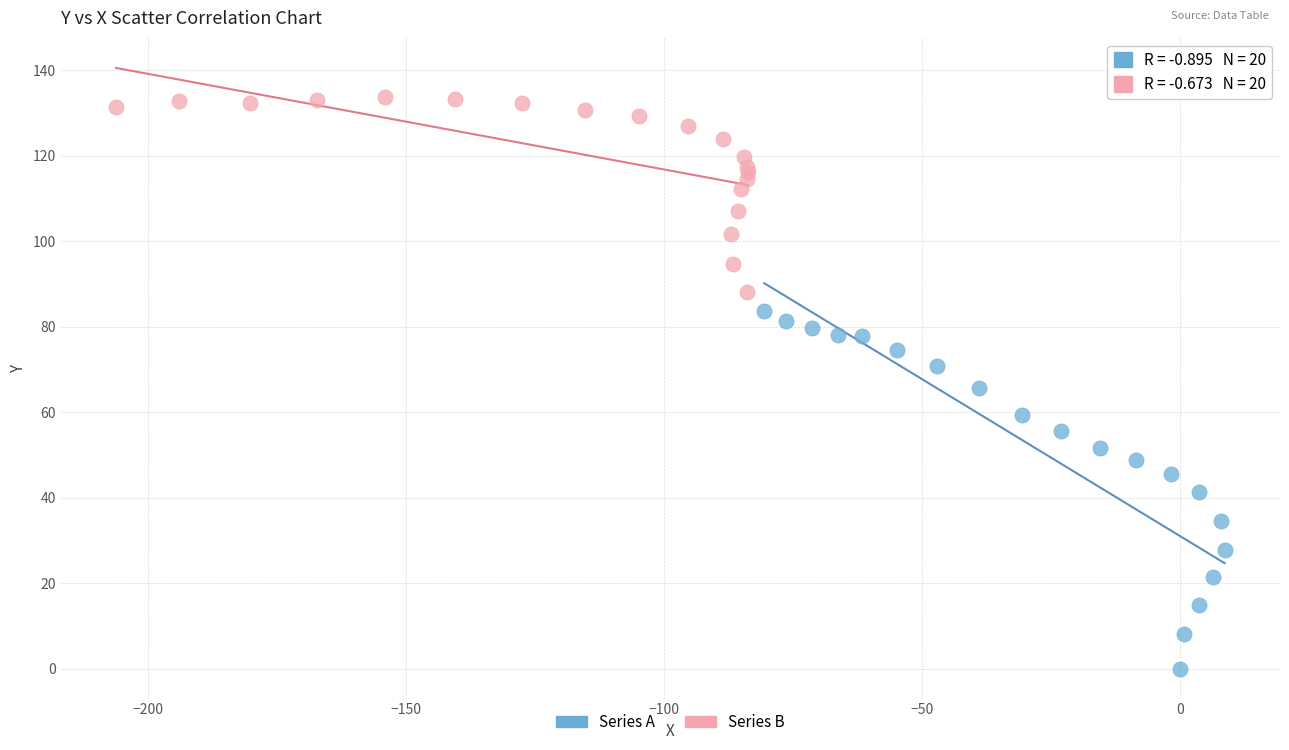

Which series has the largest Y range (max minus min)?

Series A